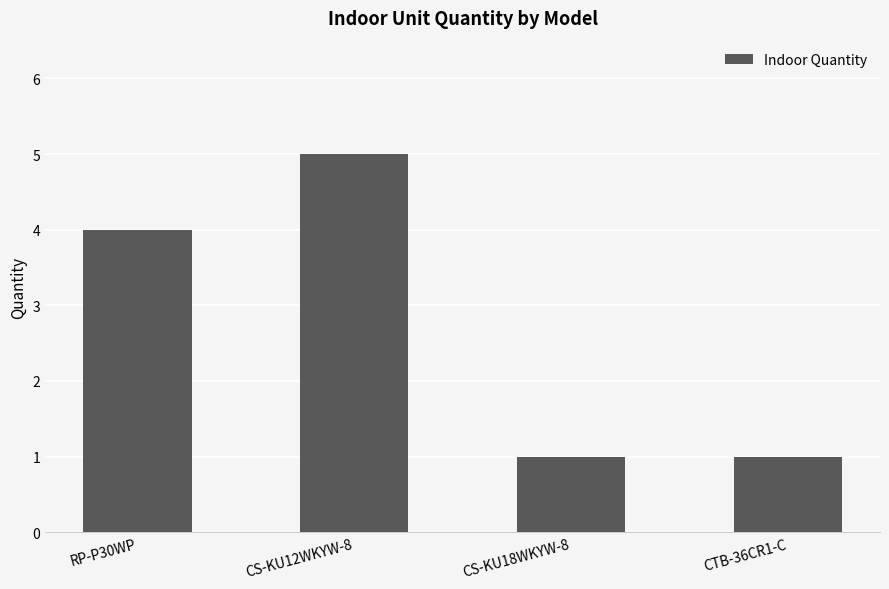

Between CS-KU18WKYW-8 and CS-KU12WKYW-8, which is larger?

CS-KU12WKYW-8